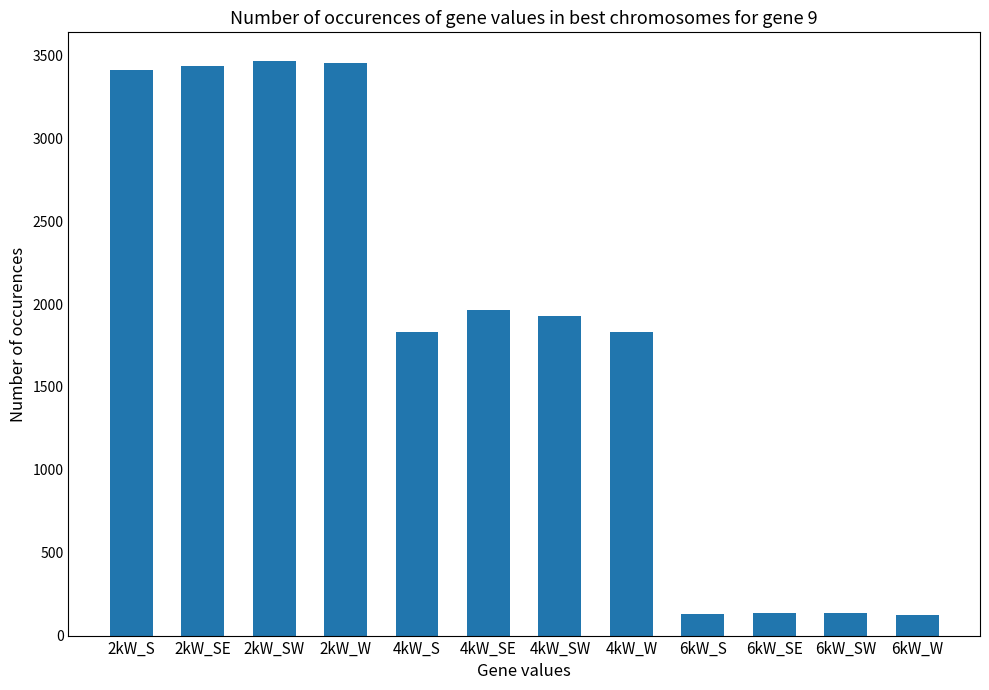

Which has a higher value, 4kW_SW or 2kW_SW?

2kW_SW